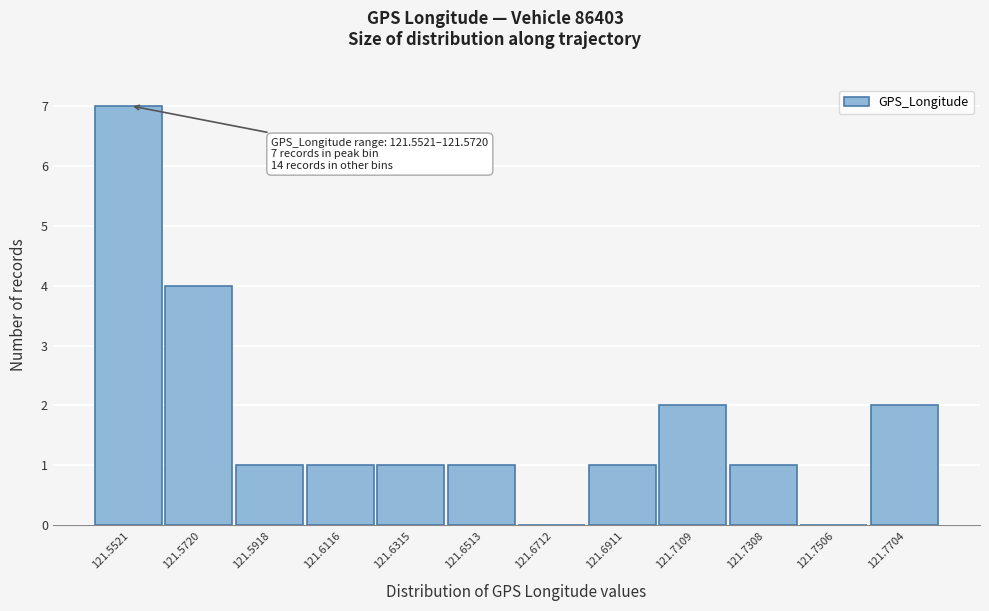

Reading left to right, list all the values displayed in this chart.

121.5521=7	121.5720=4	121.5918=1	121.6116=1	121.6315=1	121.6513=1	121.6712=0	121.6911=1	121.7109=2	121.7308=1	121.7506=0	121.7704=2